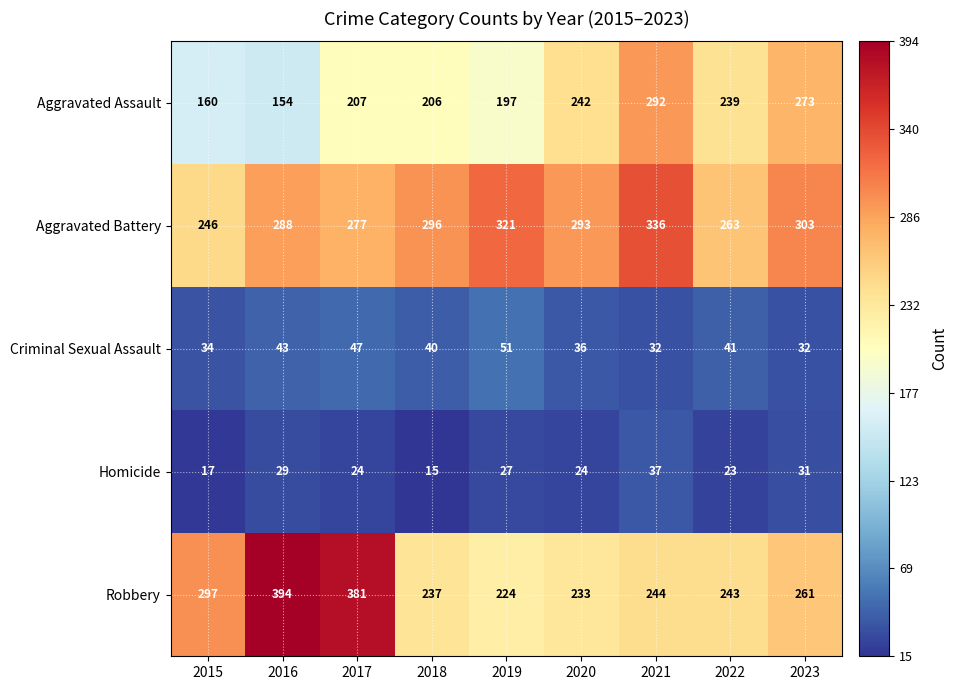

List the series in order of their peak value, highest first.

Robbery, Aggravated Battery, Aggravated Assault, Criminal Sexual Assault, Homicide